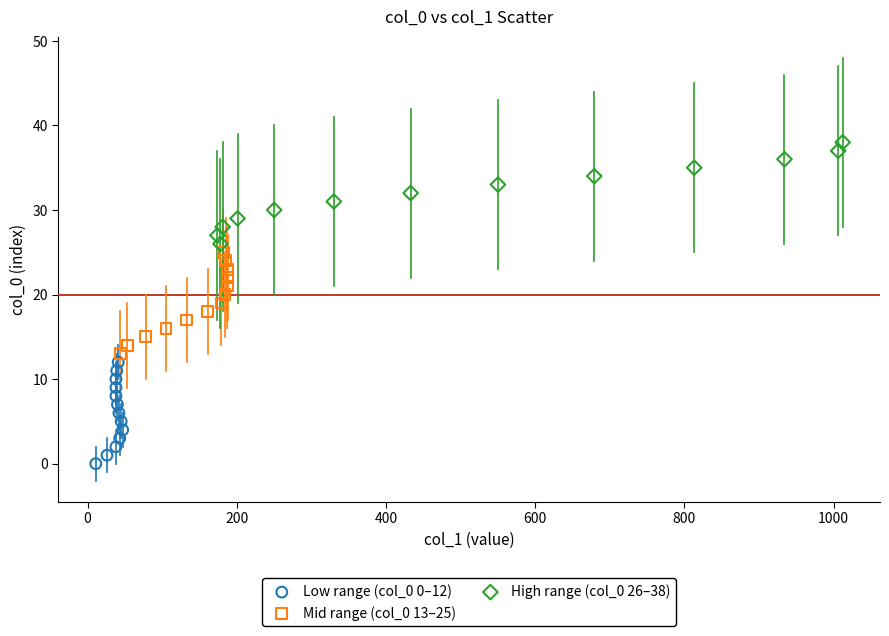

What are all the series names shown in the legend?

Low range (col_0 0–12), Mid range (col_0 13–25), High range (col_0 26–38)